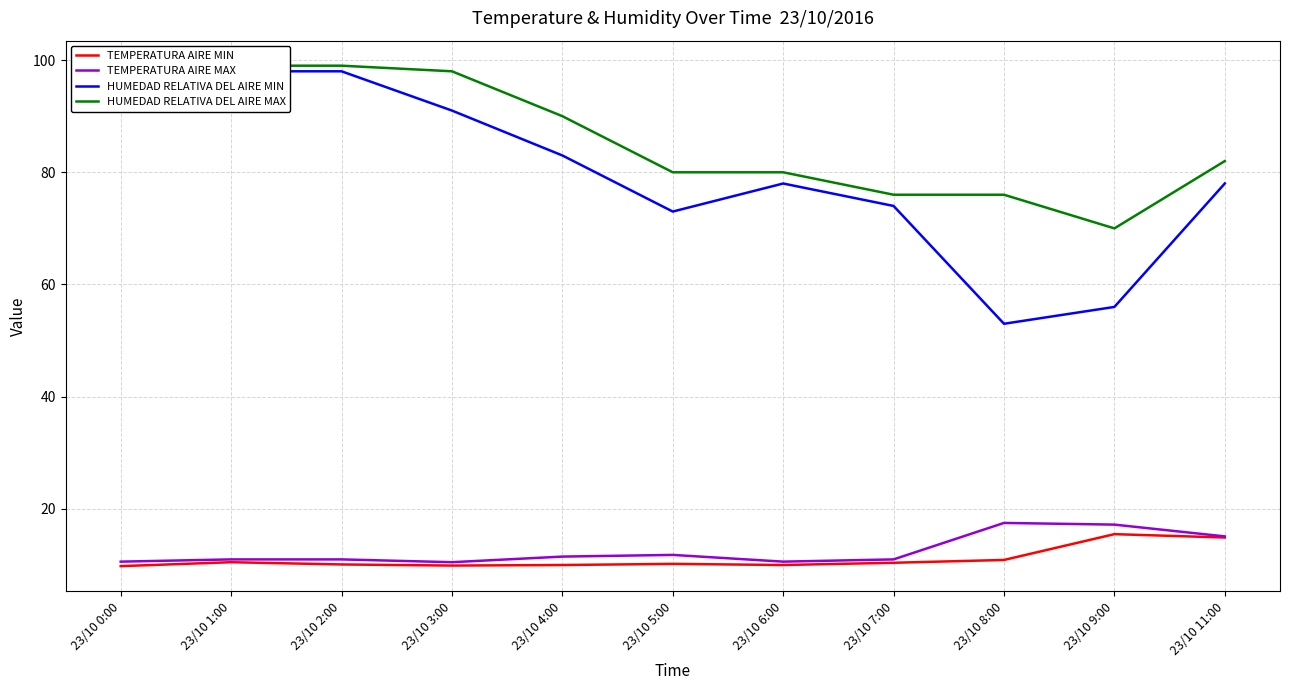

What is the difference between the maximum and minimum values in the TEMPERATURA AIRE MAX series?

7.0